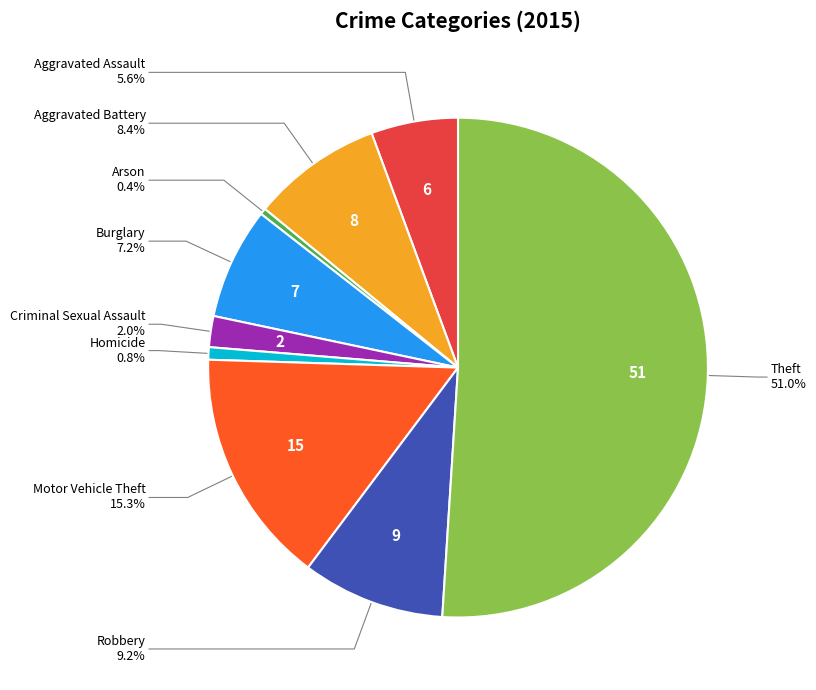

Which category has the smallest portion of the pie?

Arson